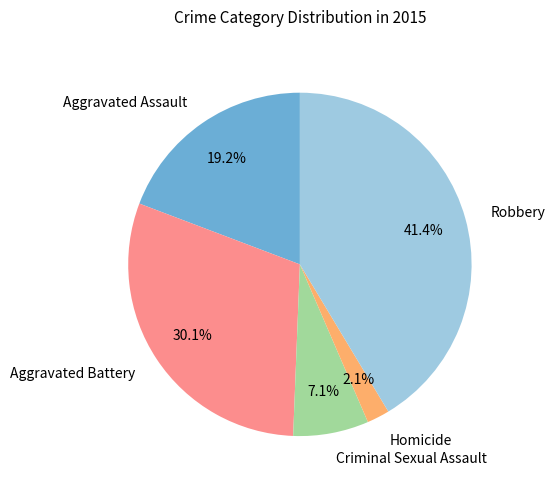

To the nearest percent, what is the average slice percentage?

20%